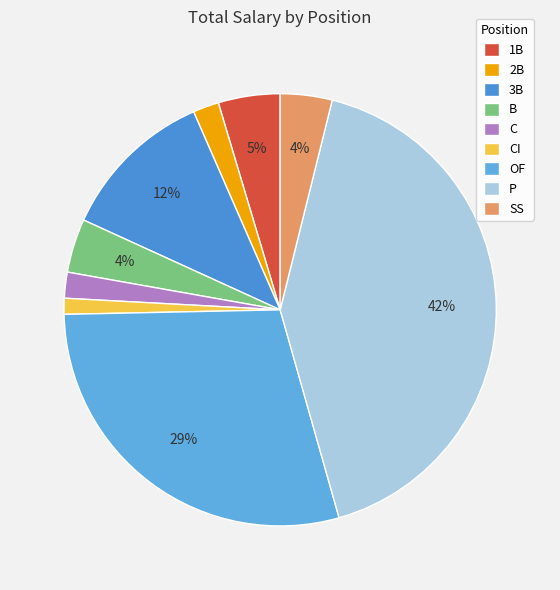

To the nearest percent, what is the combined percentage of OF and 1B?

34%